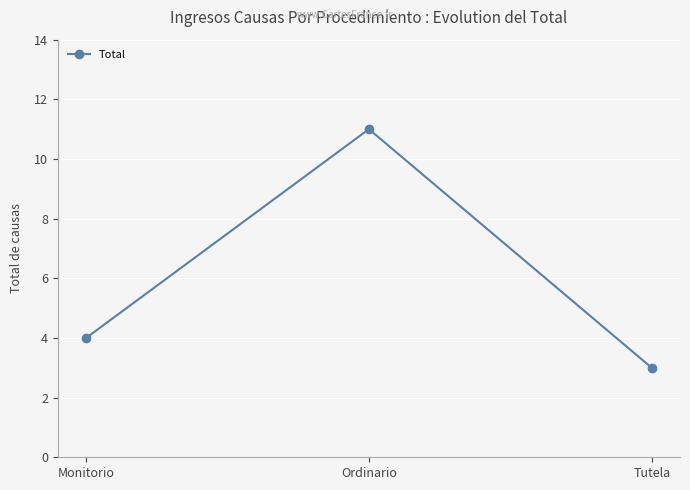

What is the label of the 2nd point from the right?

Ordinario